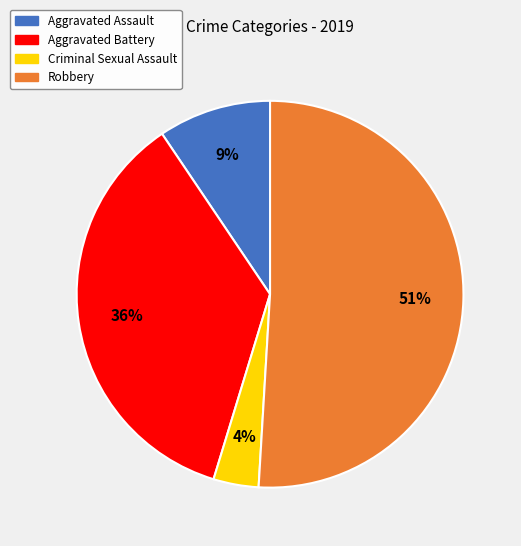

The Robbery slice represents 46% of the pie. True or false?

False